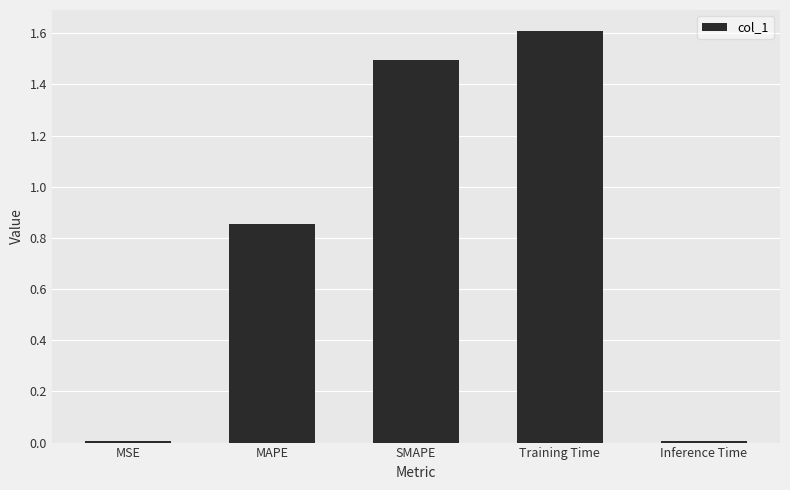

Read the value at SMAPE.

1.5